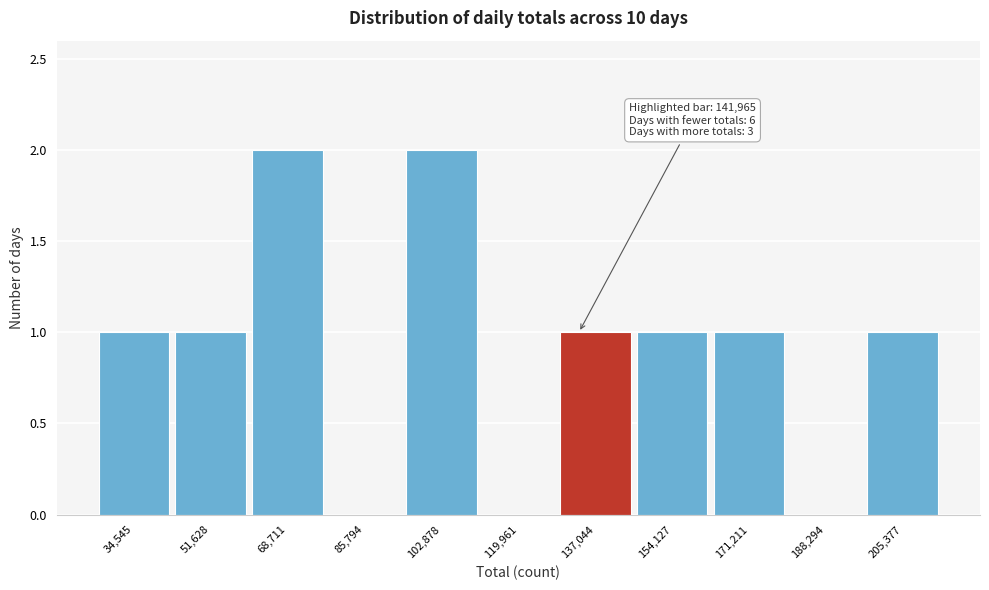

Reading left to right, what are all the values shown in this chart?

34,545=1	51,628=1	68,711=2	85,794=0	102,878=2	119,961=0	137,044=1	154,127=1	171,211=1	188,294=0	205,377=1